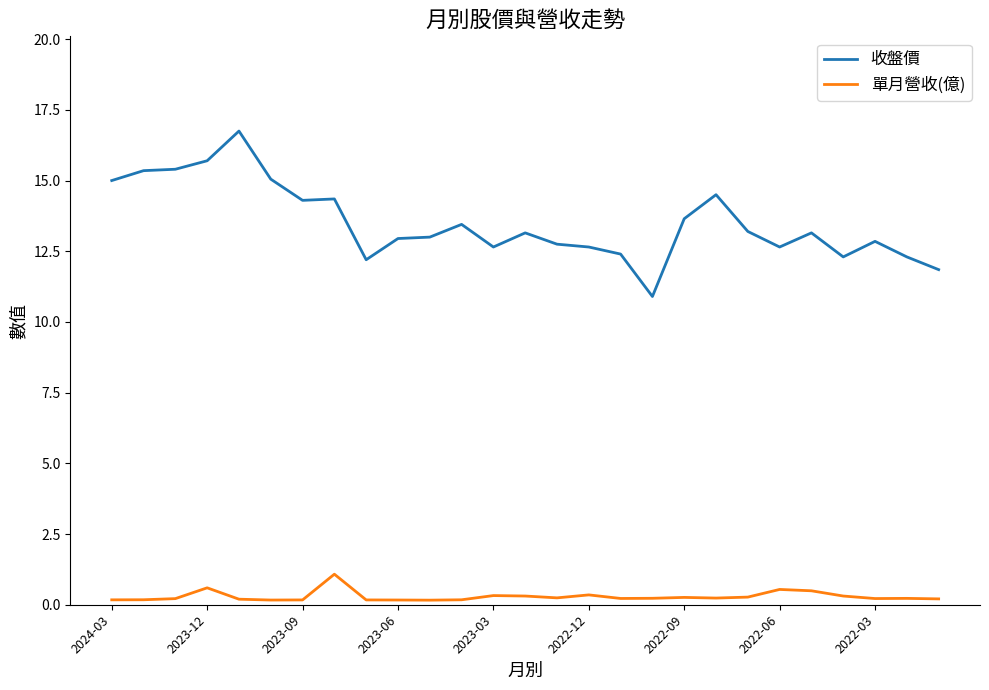

True or false: 單月營收(億) and 收盤價 intersect in this chart.

False